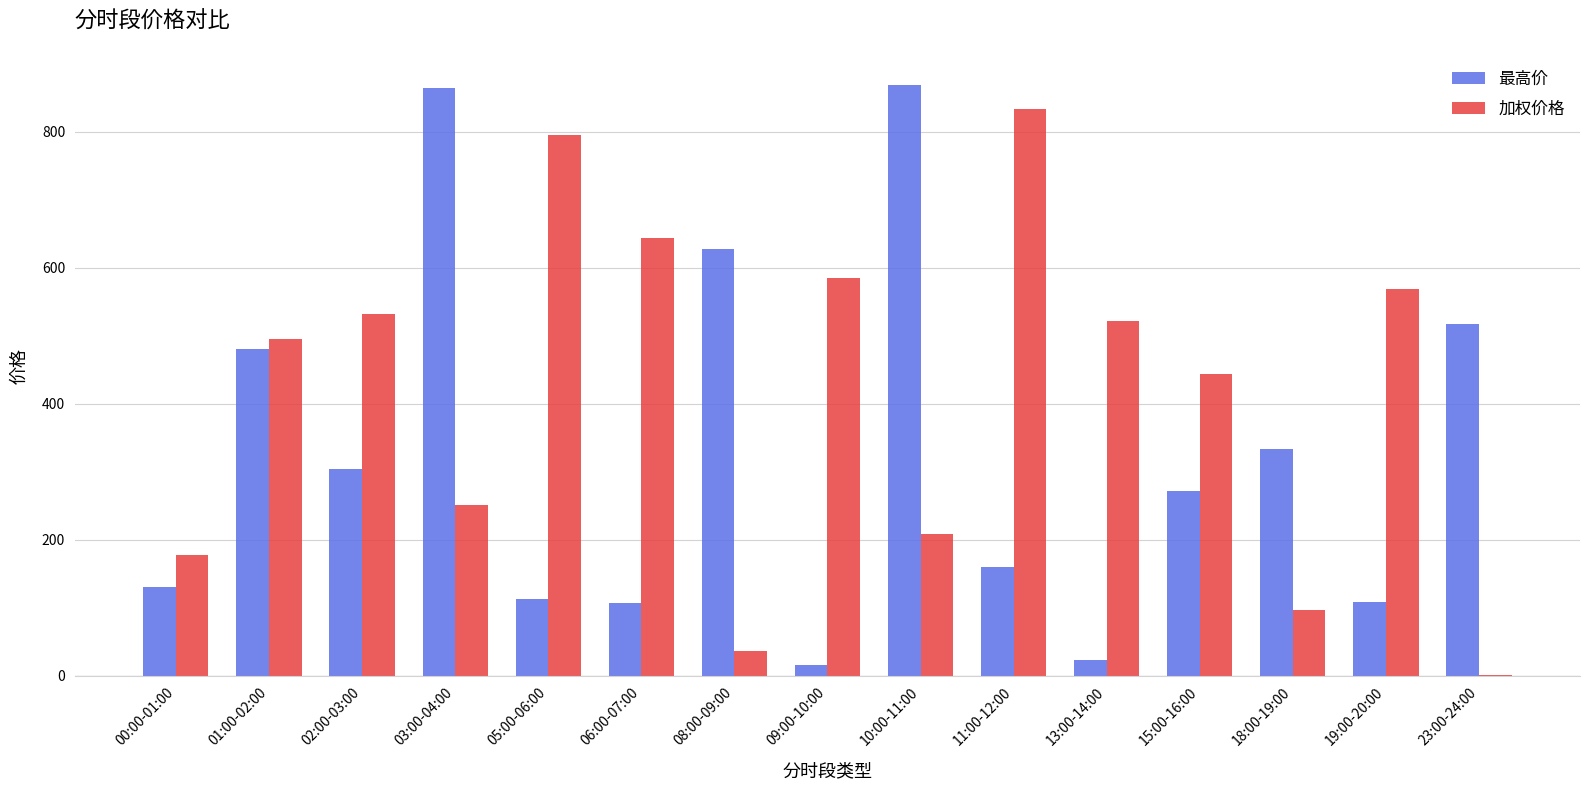

At which label is 加权价格 closest to 417?

15:00-16:00